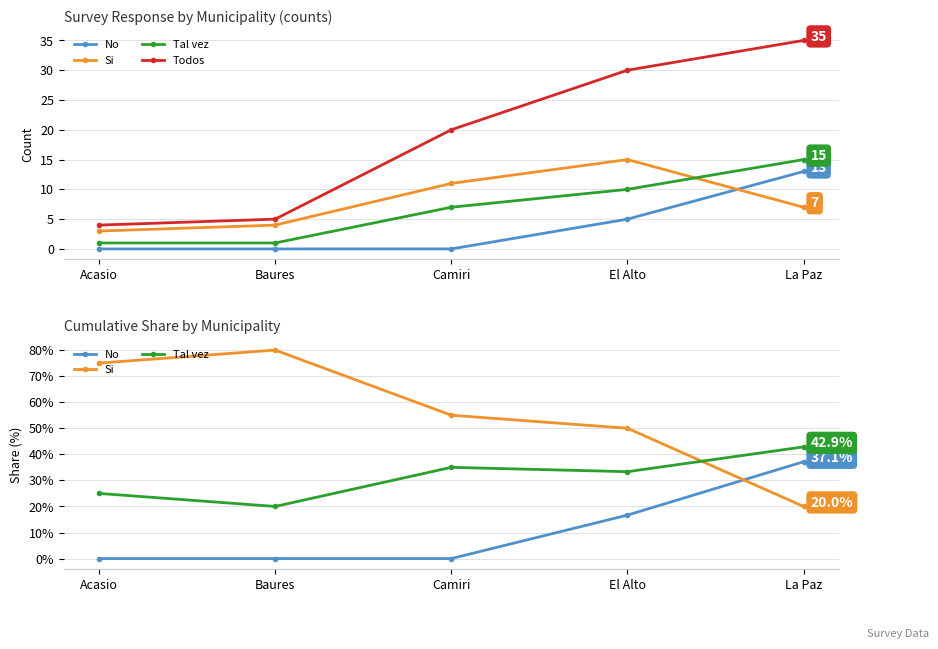

True or false: Si and Todos intersect in this chart.

True